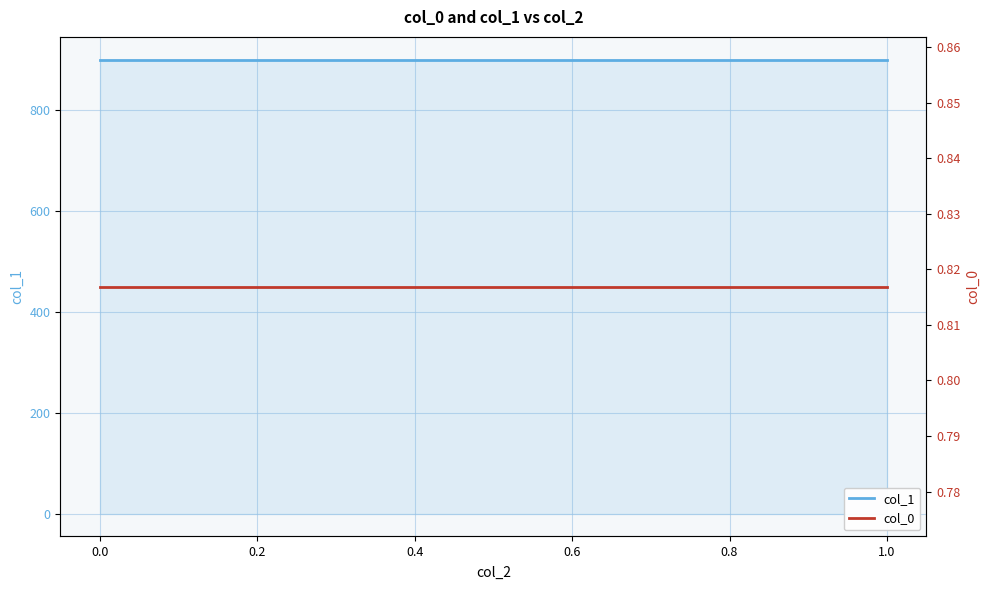

At how many categories does at least one series exceed 222?

3